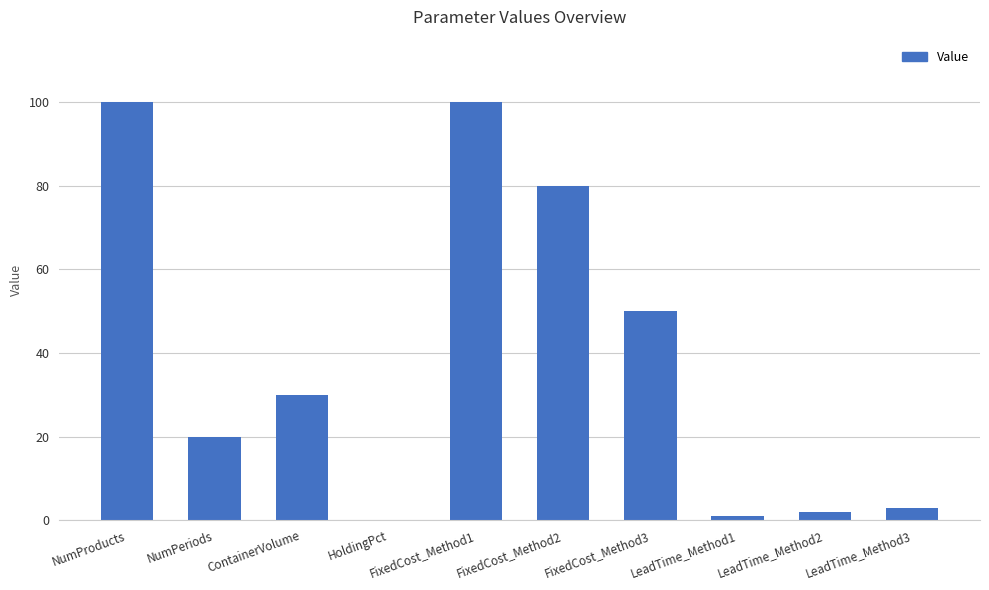

What is the maximum value shown in the chart?

100.0